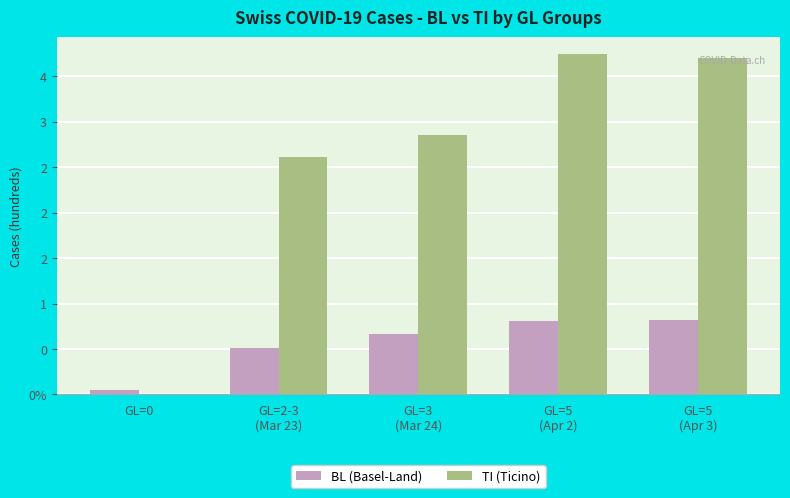

What is the value of the BL (Basel-Land) bar at the 4th from the left?

0.8